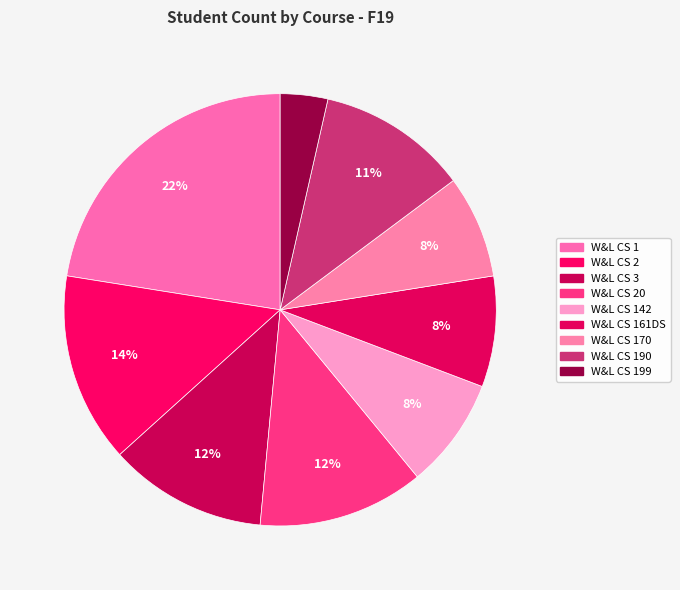

How many slices are in this pie chart?

9